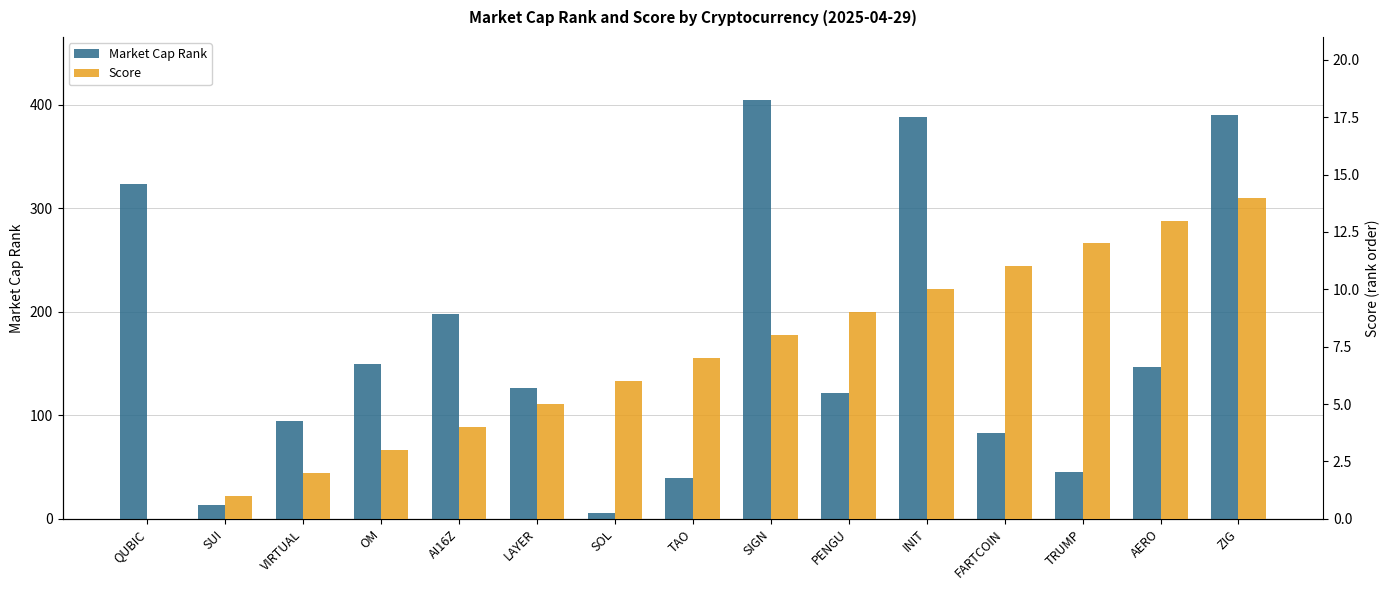

List the series in order of their peak value, lowest first.

Score, Market Cap Rank